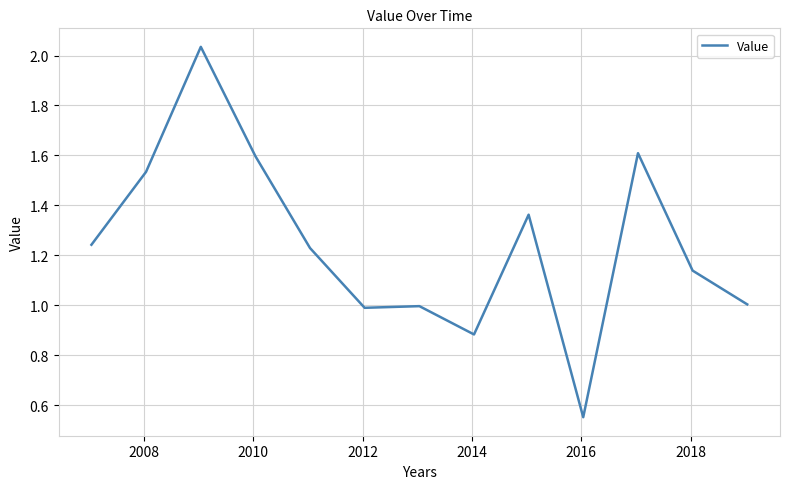

Does the chart have visible grid lines?

Yes